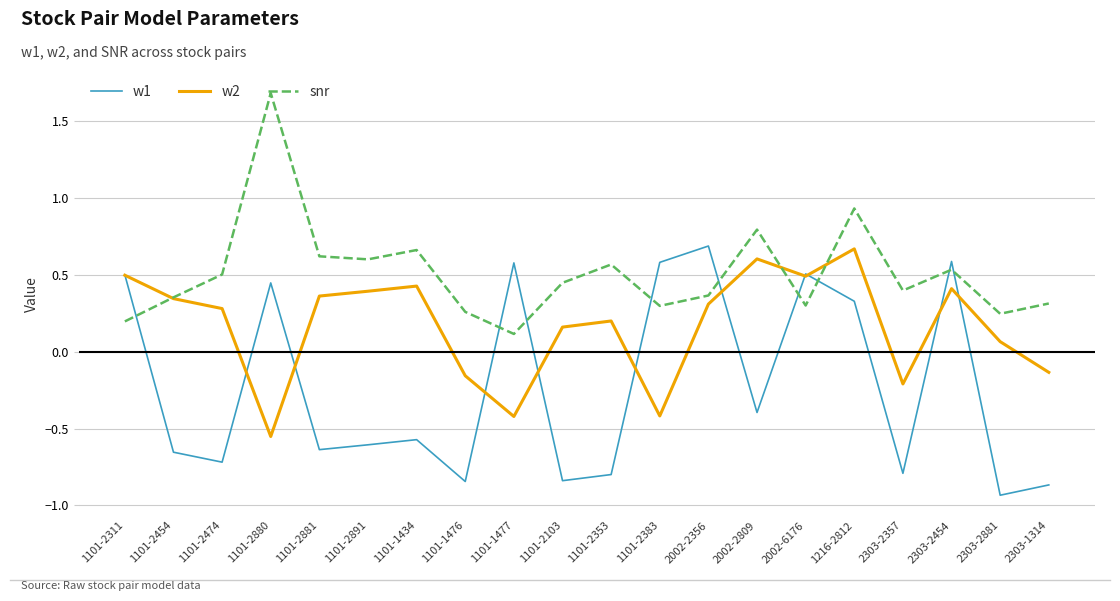

Which series changed the most between 1101-2383 and 2303-2357?

w1